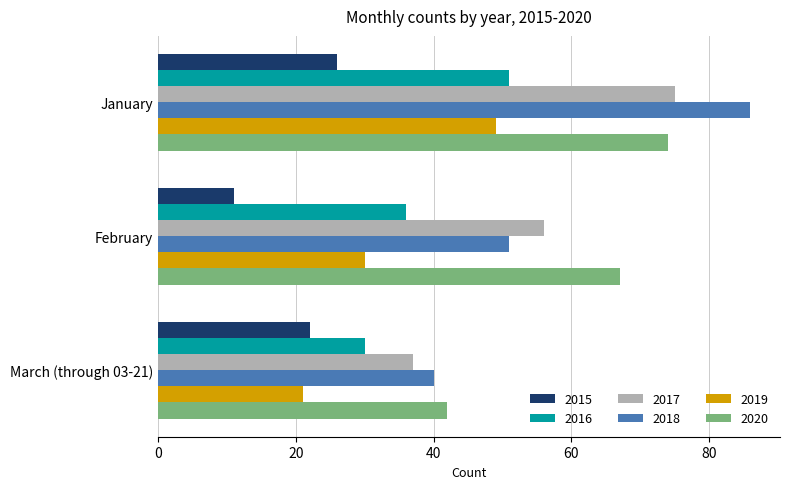

What is the sum of all 2018 values?

177